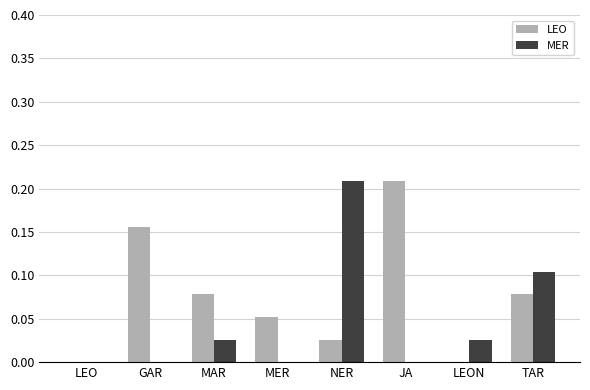

Which series changed the most between MAR and NER?

MER